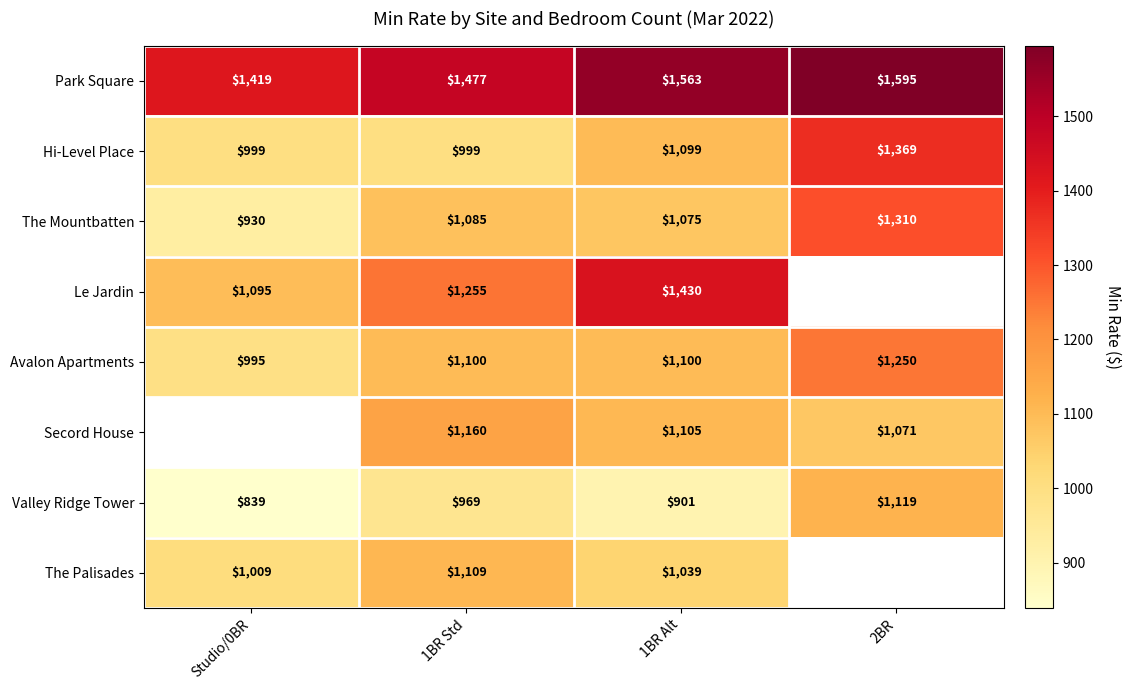

Rank the categories by The Mountbatten value from lowest to highest.

Studio/0BR, 1BR Alt, 1BR Std, 2BR